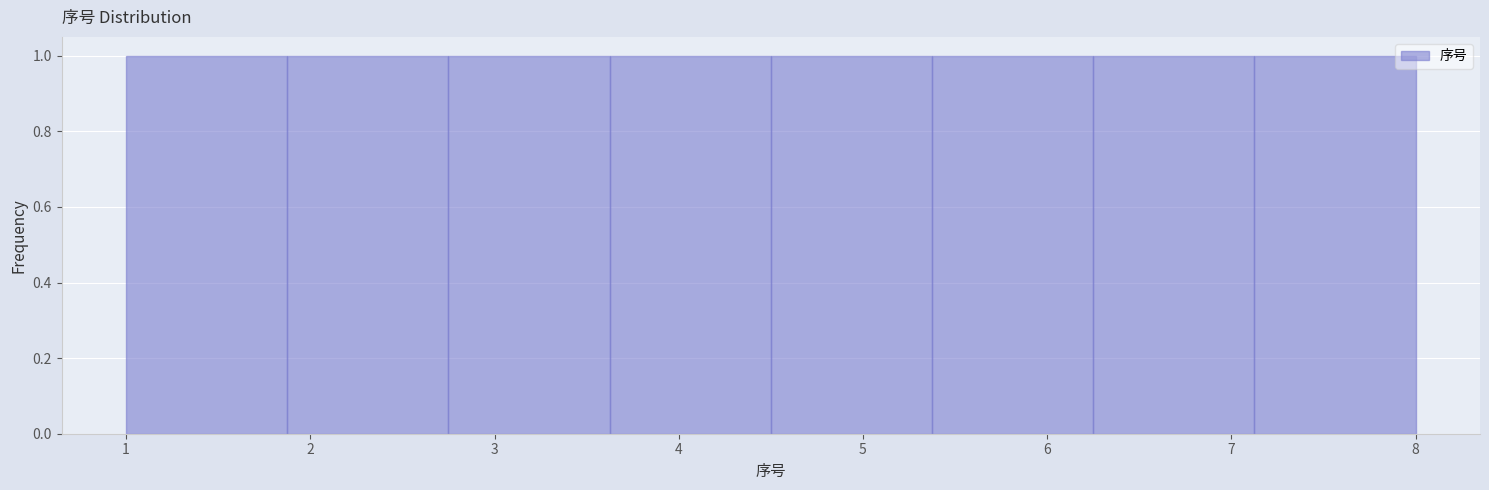

How tall is the bar that spans 2.8 to 3.6 on the x-axis? Neither the bar edges nor the heights are printed on the chart, so give them approximately, as read against the axes.

1